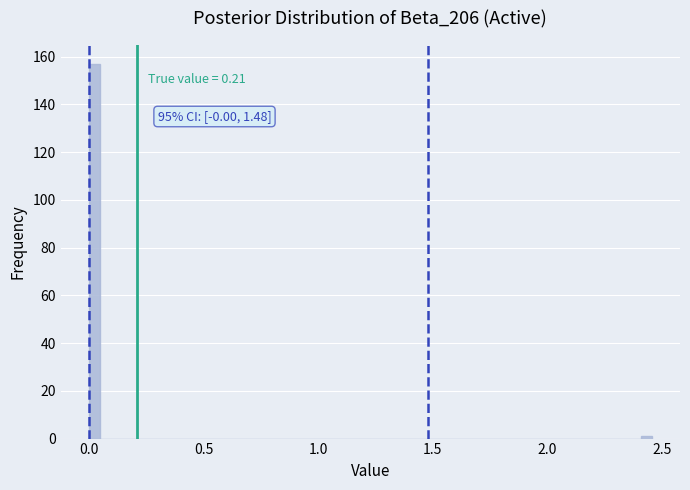

Around what value on the x-axis is the tallest bar? Give the approximate position of its centre, as read against the axis.

0.00